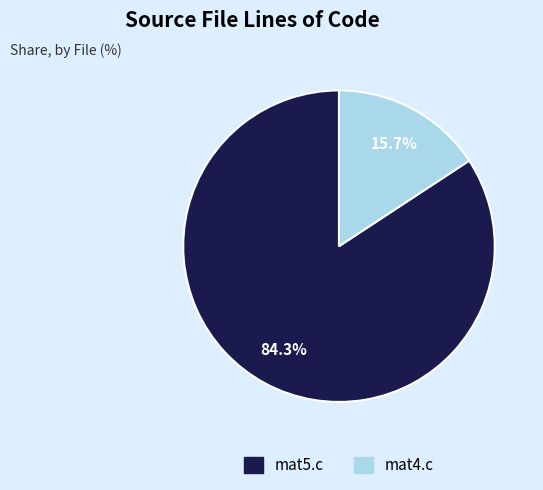

How much of the chart is everything except mat4.c?

84.3%